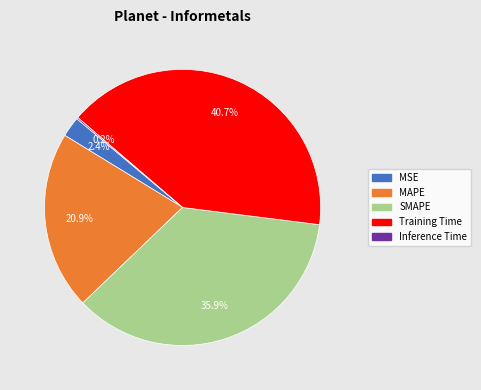

To the nearest percent, what portion does Training Time represent?

41%